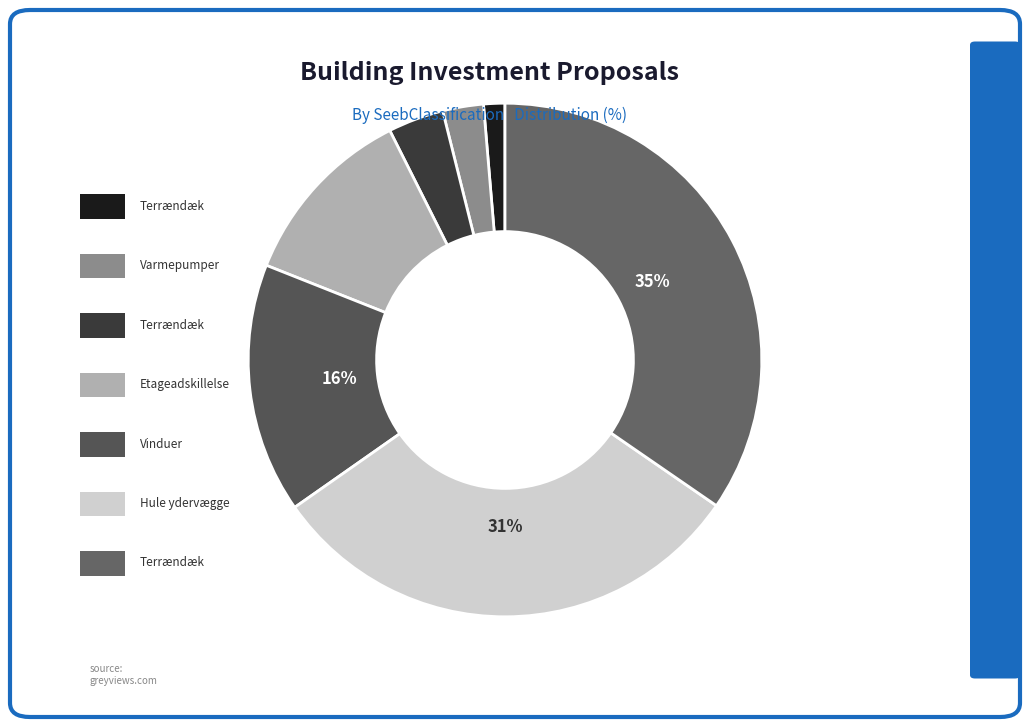

Count the number of slices in the pie.

7